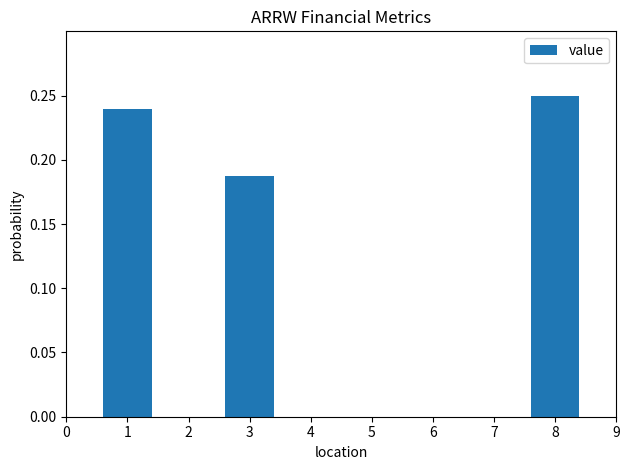

Which has a higher value, 7 or 3?

3